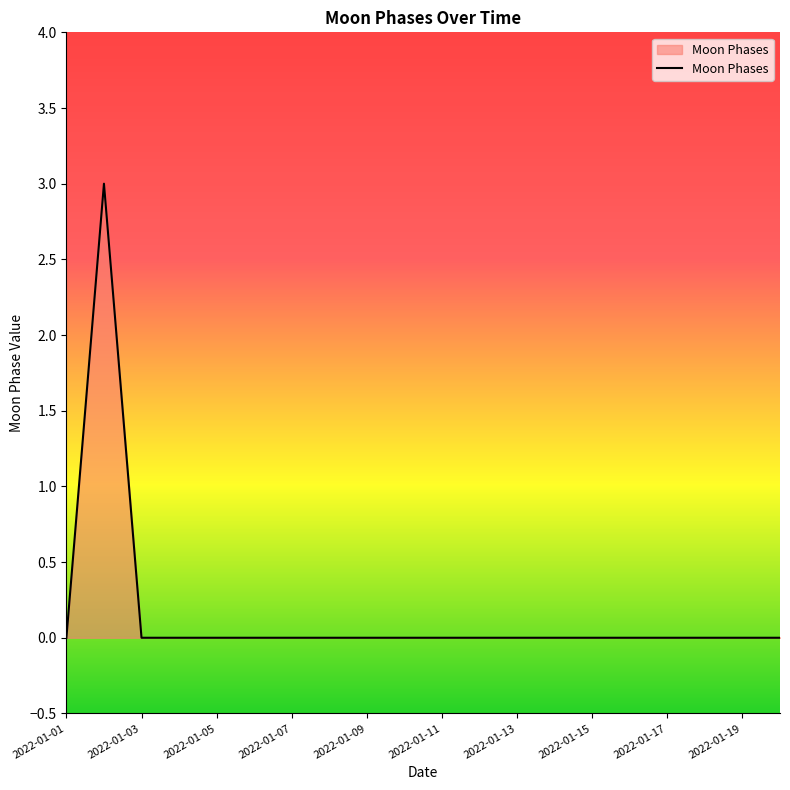

What is the difference between the maximum and minimum values?

3